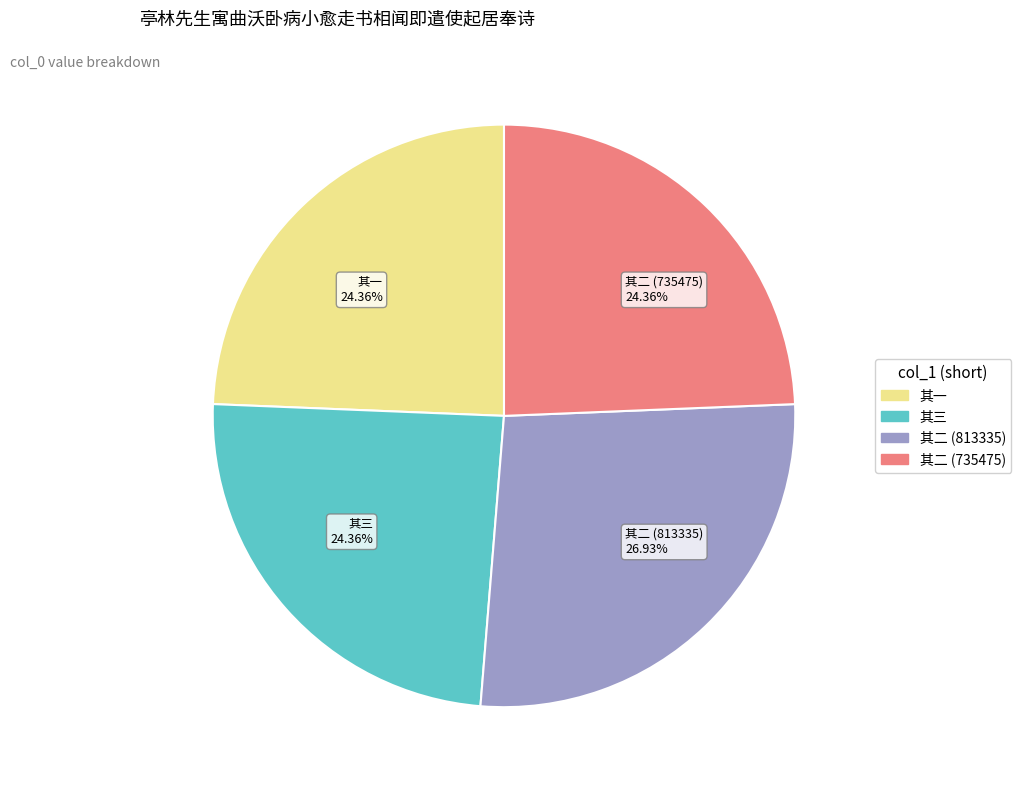

Is there a majority slice in this chart?

No